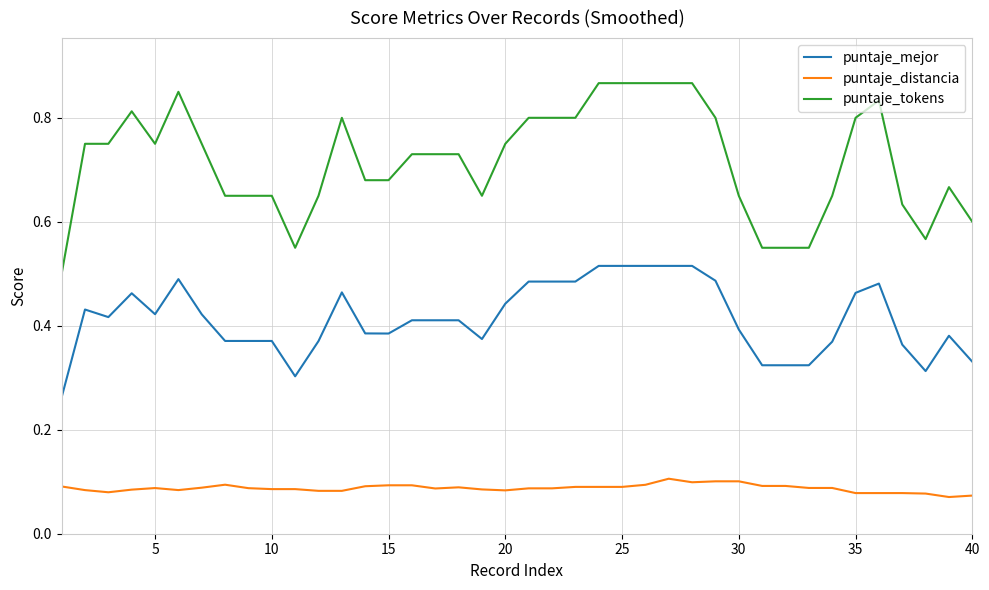

List the series in order of their overall mean, highest first.

puntaje_tokens, puntaje_mejor, puntaje_distancia